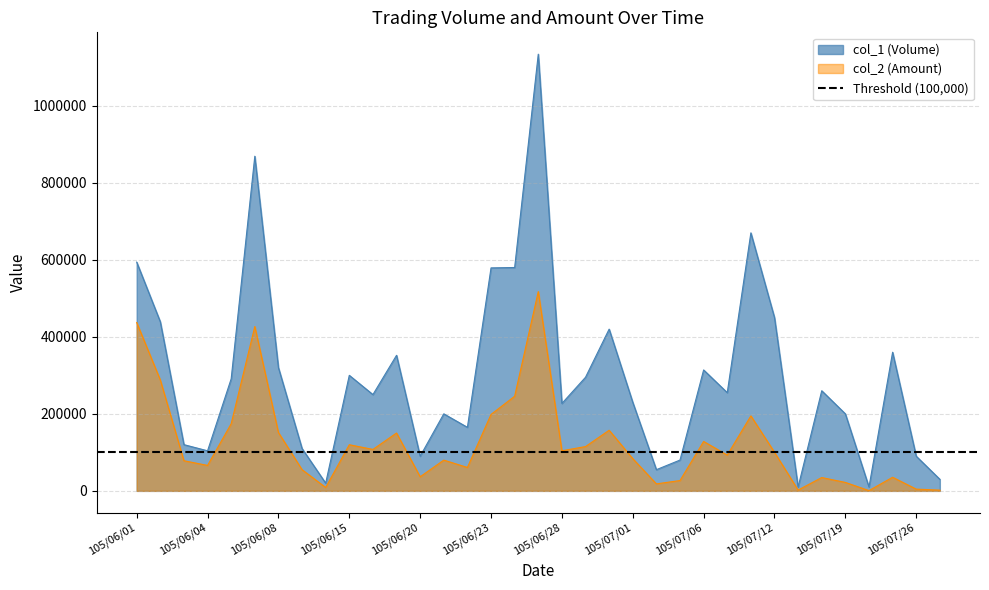

Where is the first local maximum for col_1 (Volume)?

105/06/07